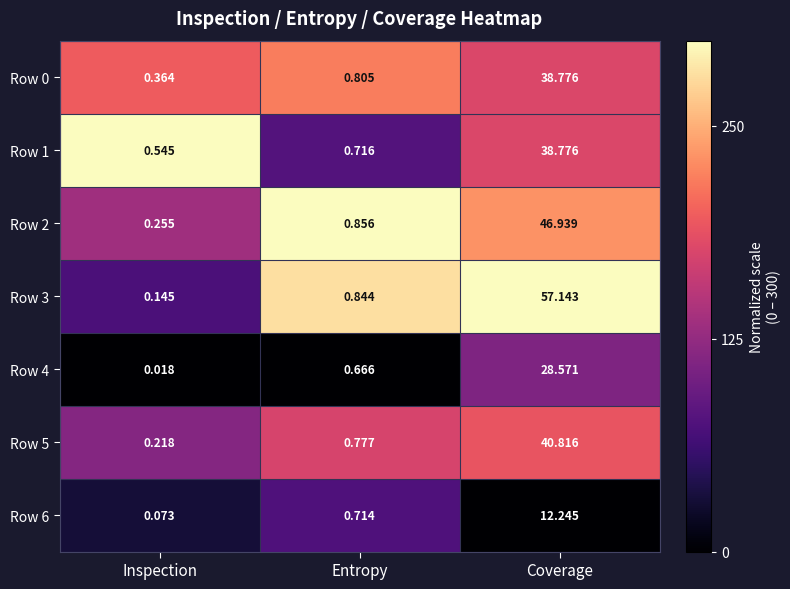

At which label is Row 2 closest to 23?

Entropy